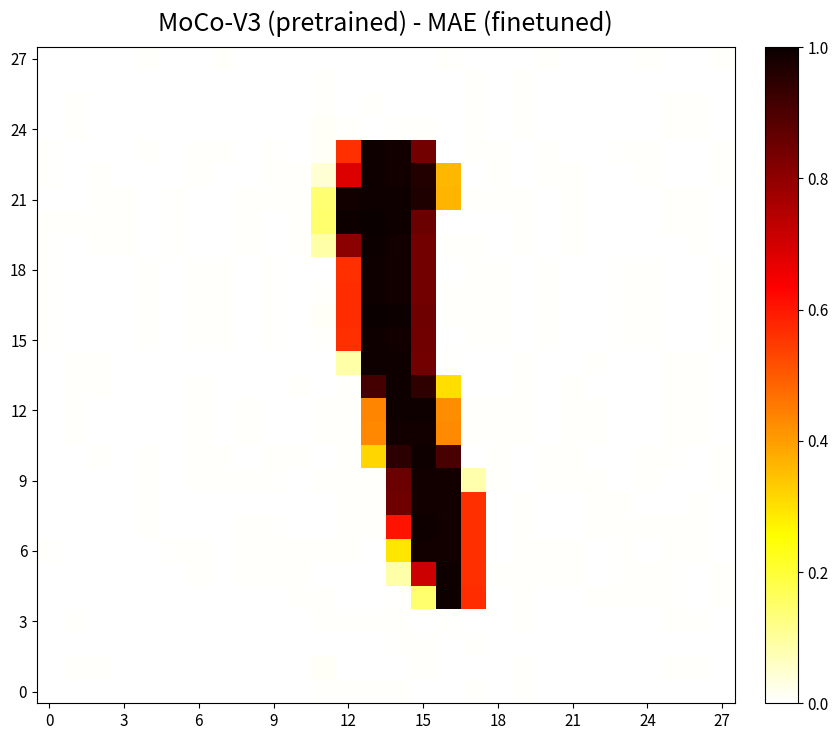

What is the maximum value shown in the chart?

1.0